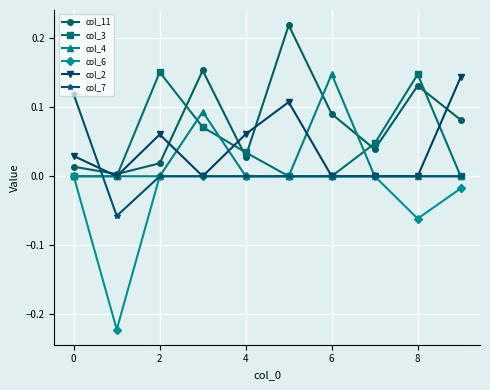

True or false: col_4 has more than 0 interior local peaks.

True